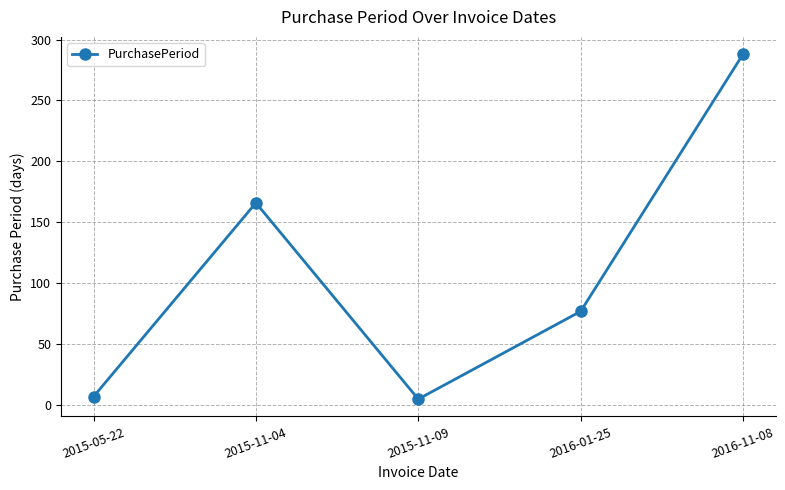

The value at 2016-01-25 is 77. True or false?

True